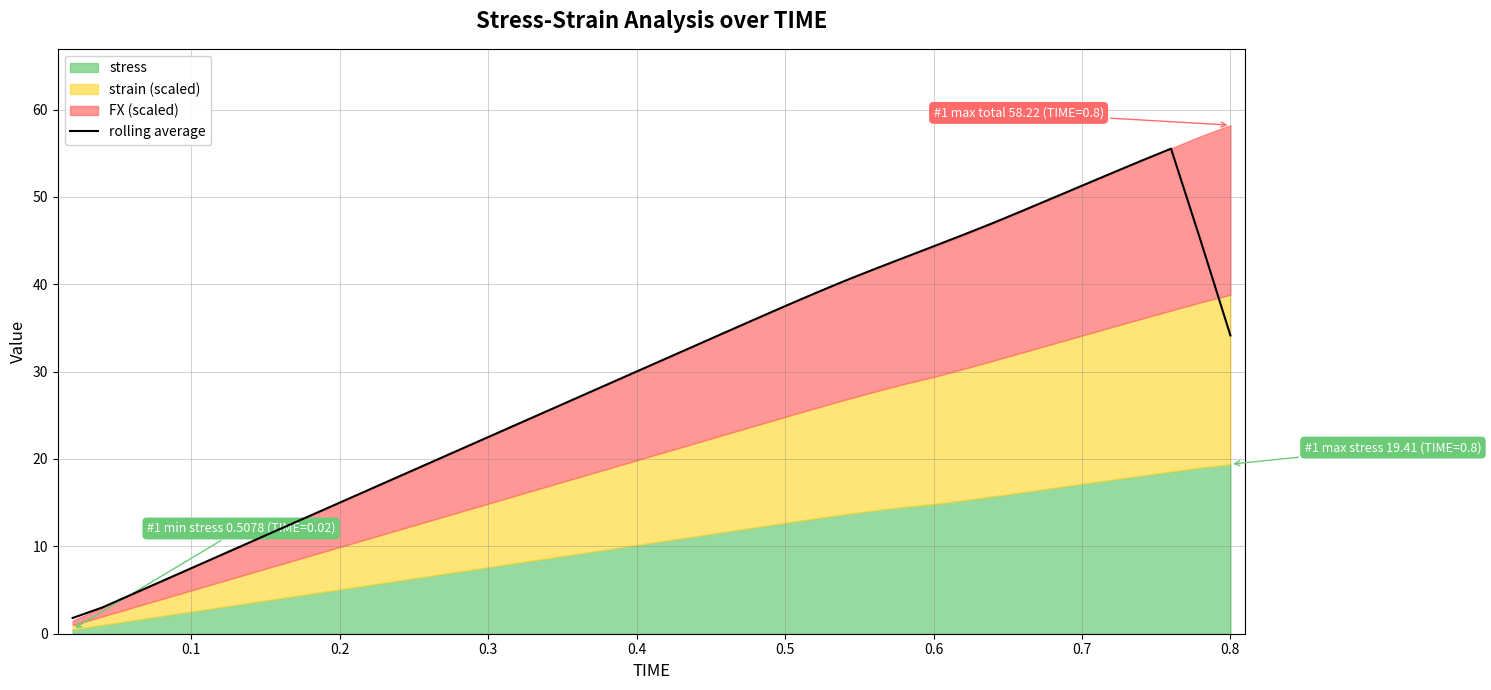

What is the lowest value of the rolling average series?

1.8